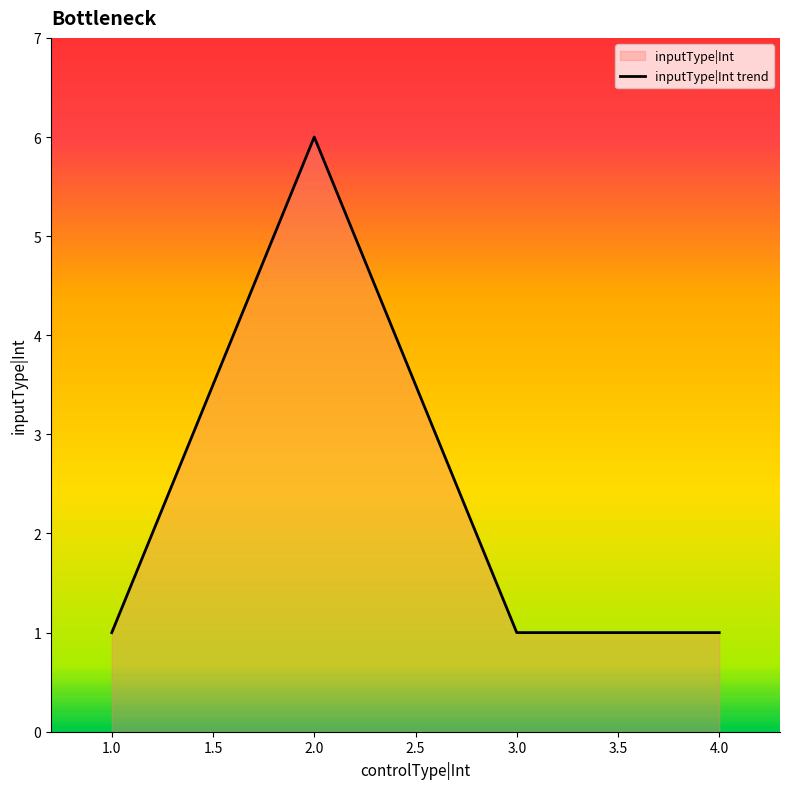

At which category does the chart reach its peak across all series?

2.0